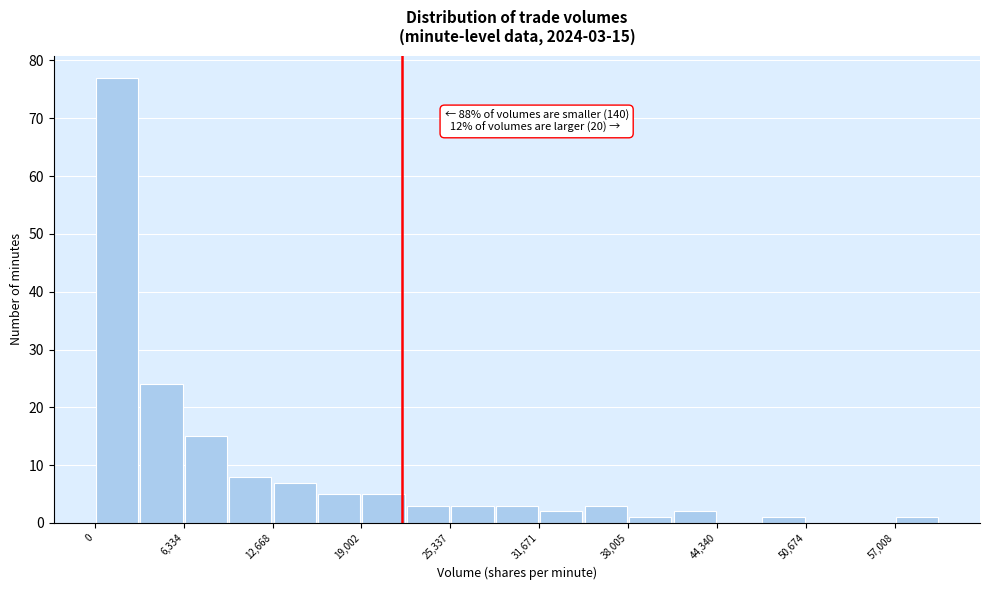

Read against the x-axis, roughly where is the centre of the tallest bar?

2000